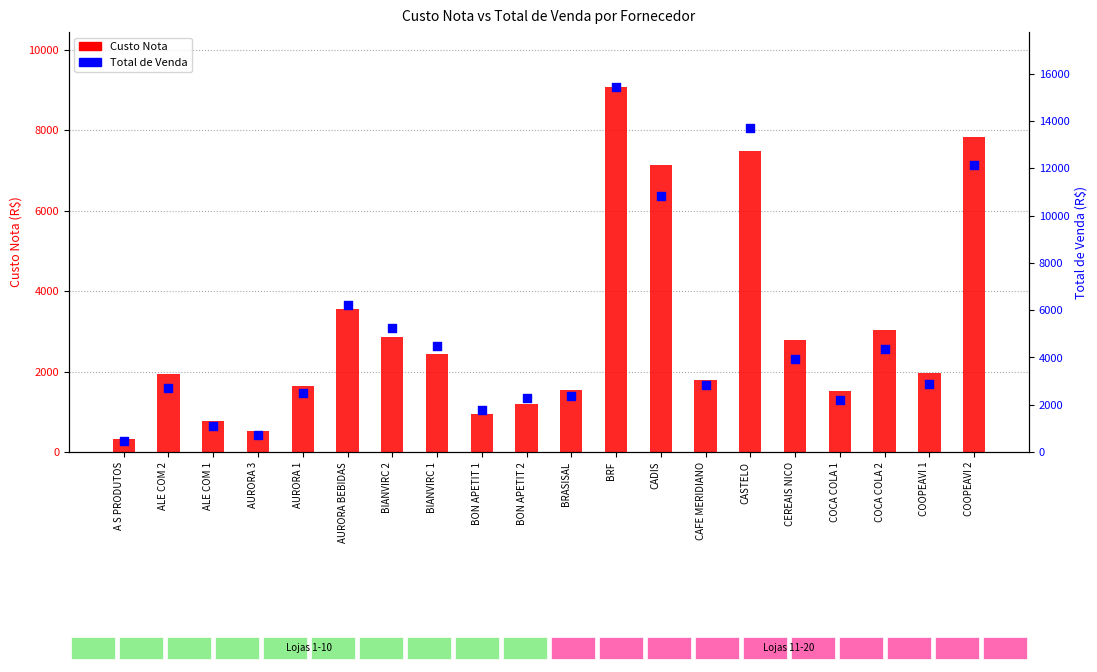

Which series has the largest Y range (max minus min)?

Total de Venda